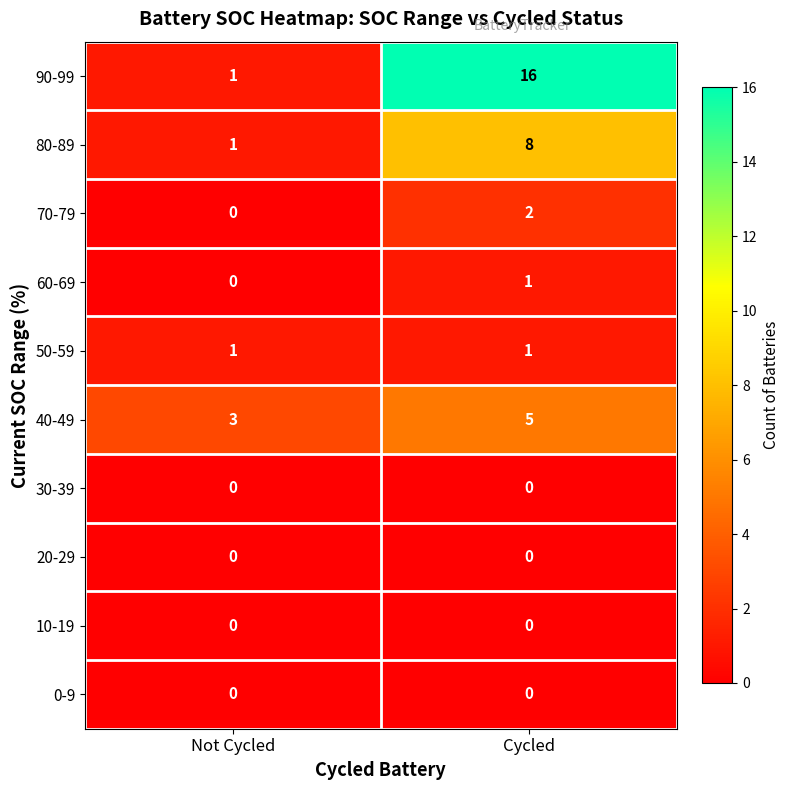

How many series are shown in this chart?

10